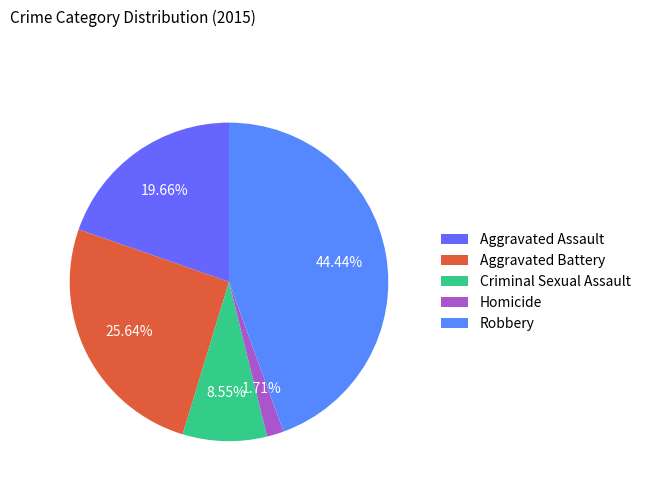

What is the ratio of the value at Criminal Sexual Assault to the value at Aggravated Assault?

0.4